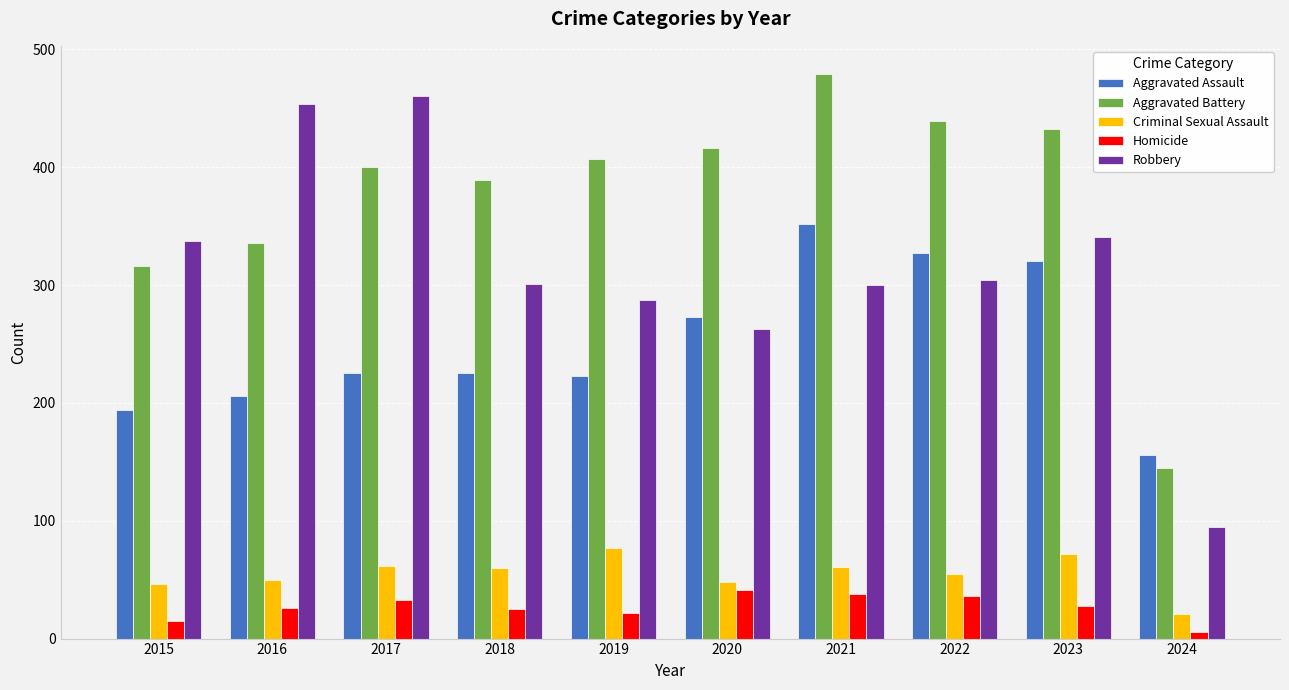

What is the sum of the Aggravated Assault values at 2023 and 2018?

545